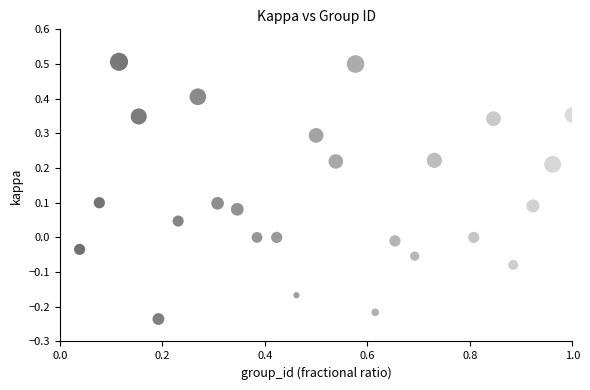

What is the range of X values (max minus min)?

1.0